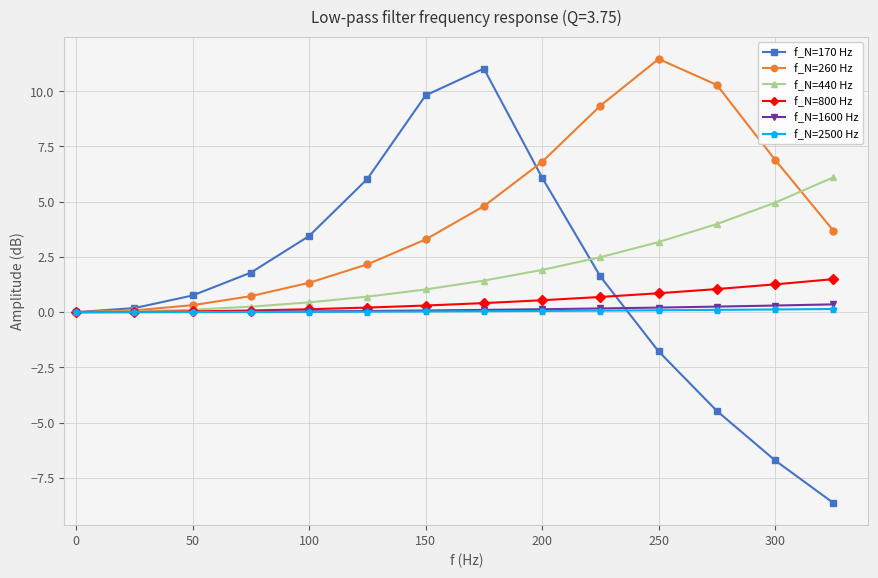

What is the value of the f_N=260 Hz point at the 13th from the left?

6.9